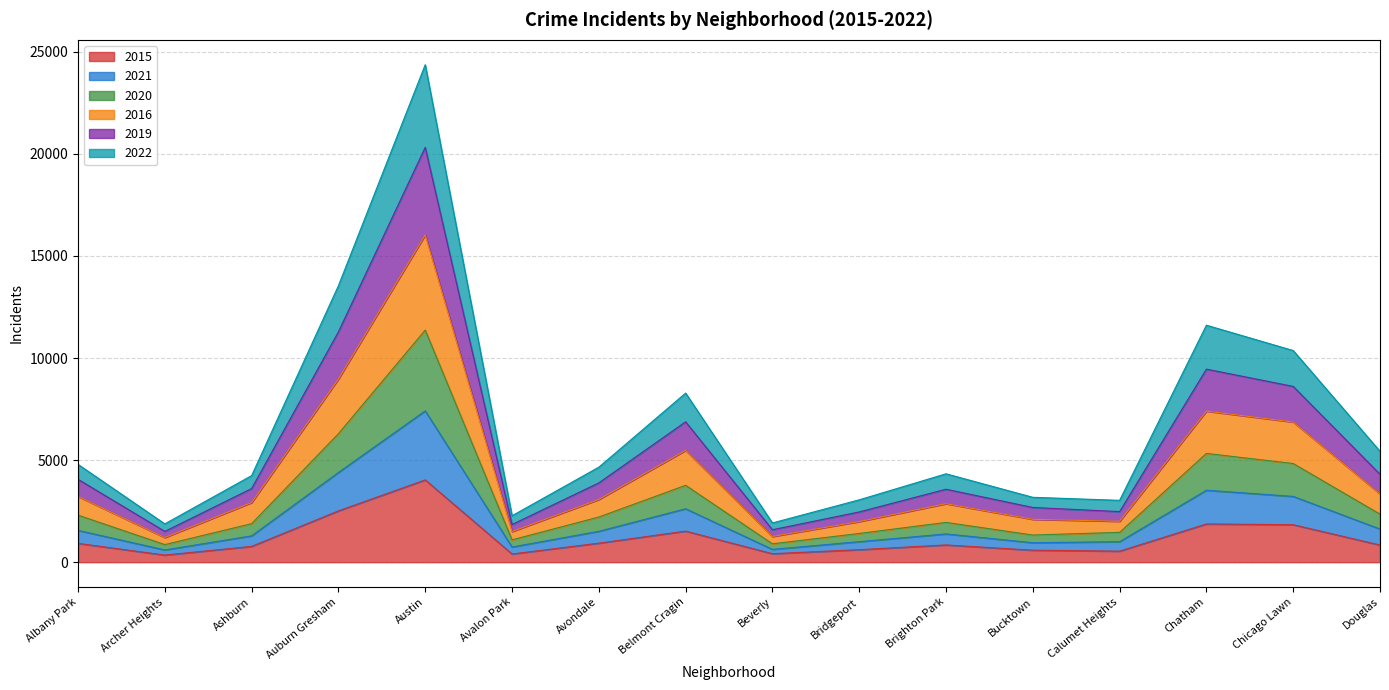

Where is 2019 nearest to the value 10915?

Auburn Gresham